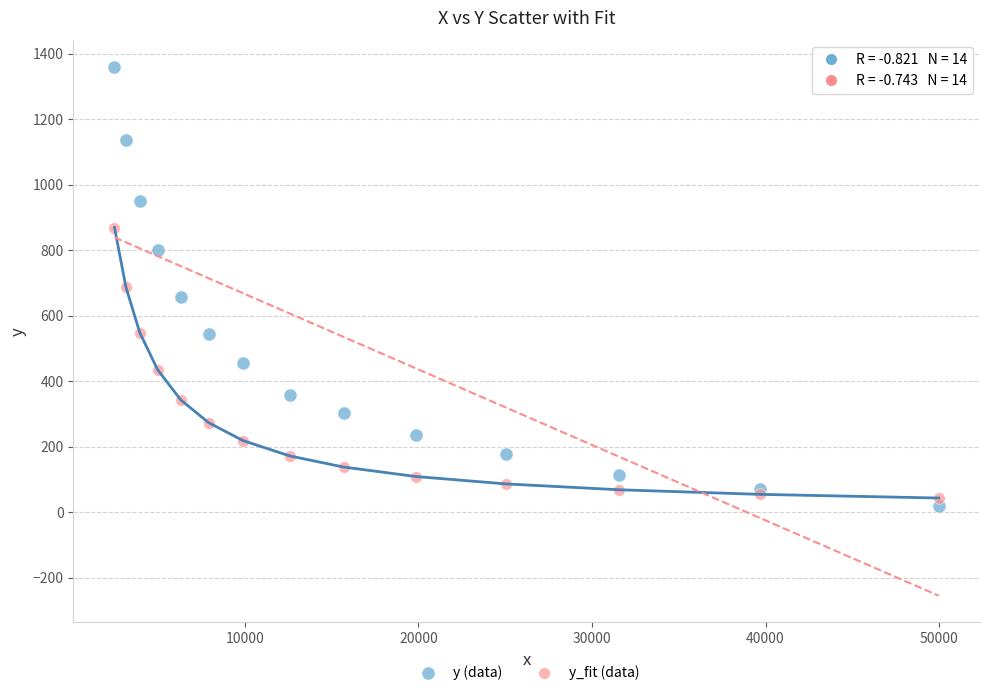

Which series contains the lowest Y value?

y (data)